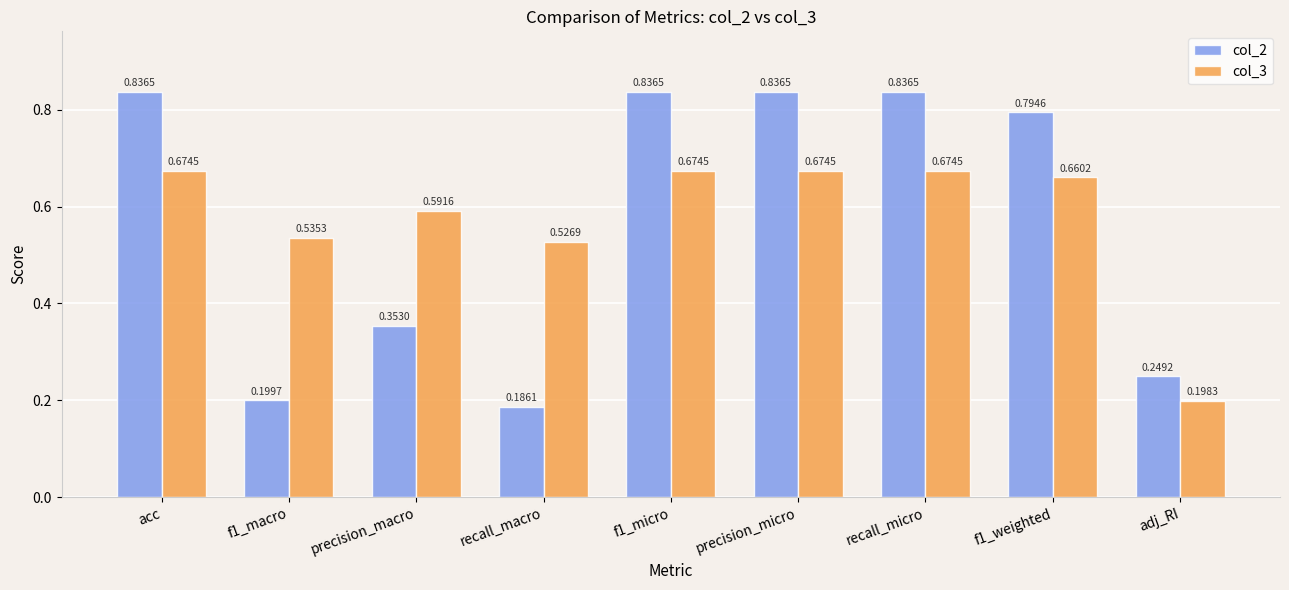

What is the sum of all col_2 values?

5.1